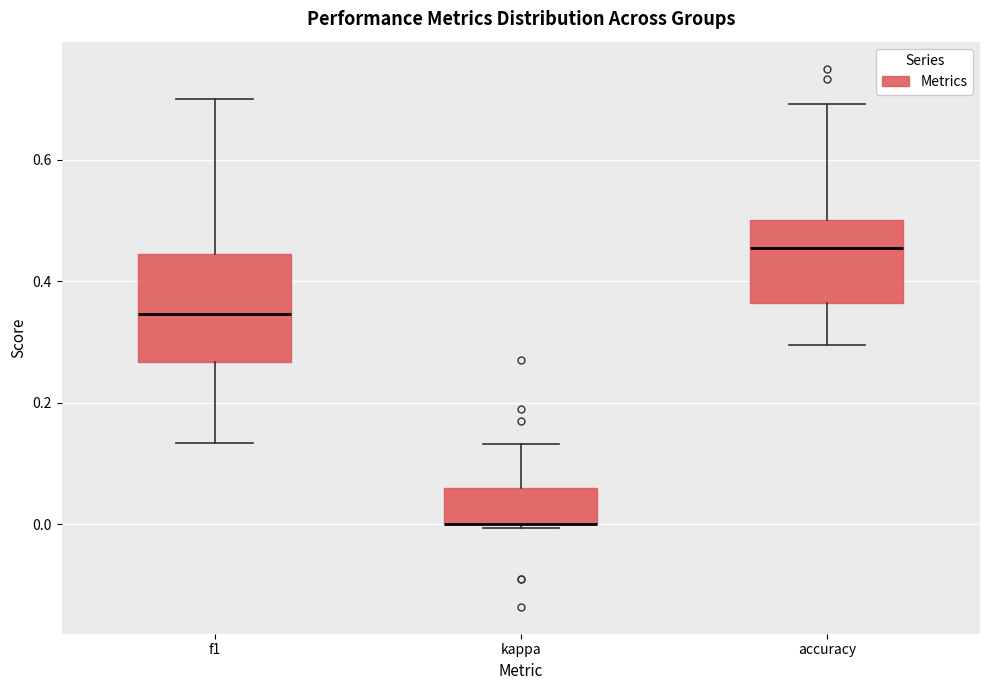

Reading left to right, transcribe this box plot: for each box, give where its median line is, the range the box spans, and where its two whiskers end, as read against the y-axis. The values are not printed on the chart, so give them approximately, as read against the axis.

f1: median 0.34, box 0.26 to 0.44, whiskers 0.14 to 0.70
kappa: median 0.00 (drawn on the box's lower edge), box 0.00 to 0.06, whiskers 0.00 to 0.14
accuracy: median 0.46, box 0.36 to 0.50, whiskers 0.30 to 0.70